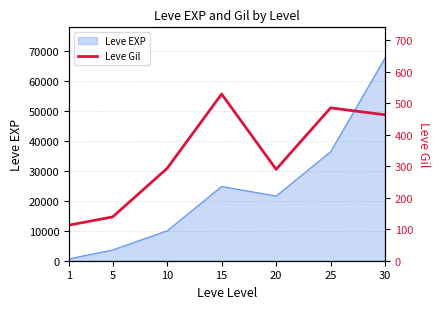

How many data points does each series have?

7